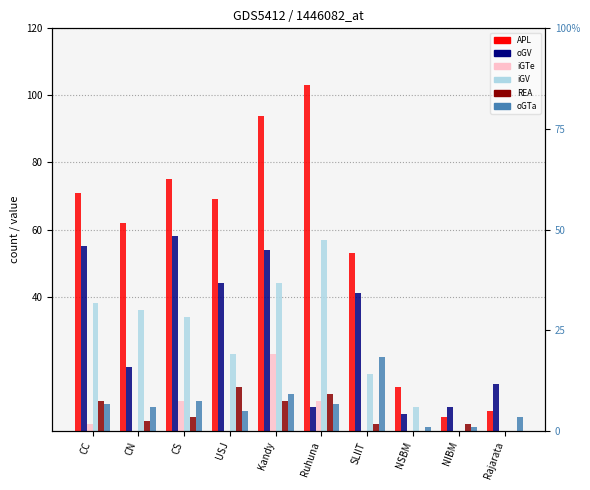

Count the number of categories in the chart.

10